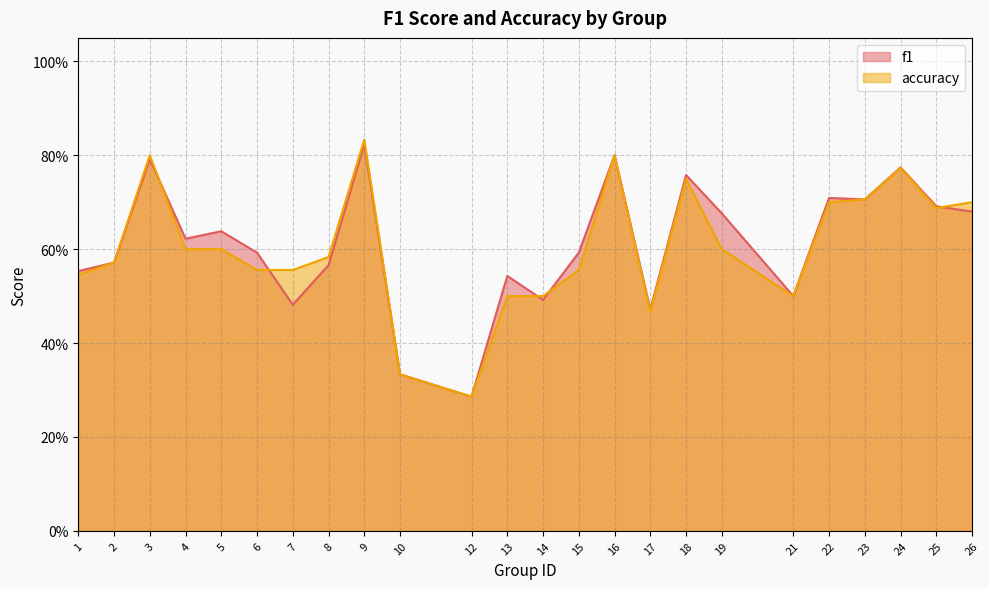

At how many categories does at least one series exceed 0?

24